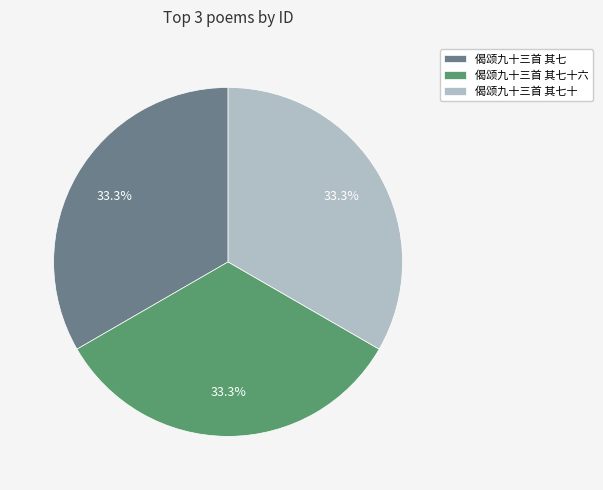

What percentage do 偈颂九十三首 其七十 and 偈颂九十三首 其七十六 together represent?

66.7%